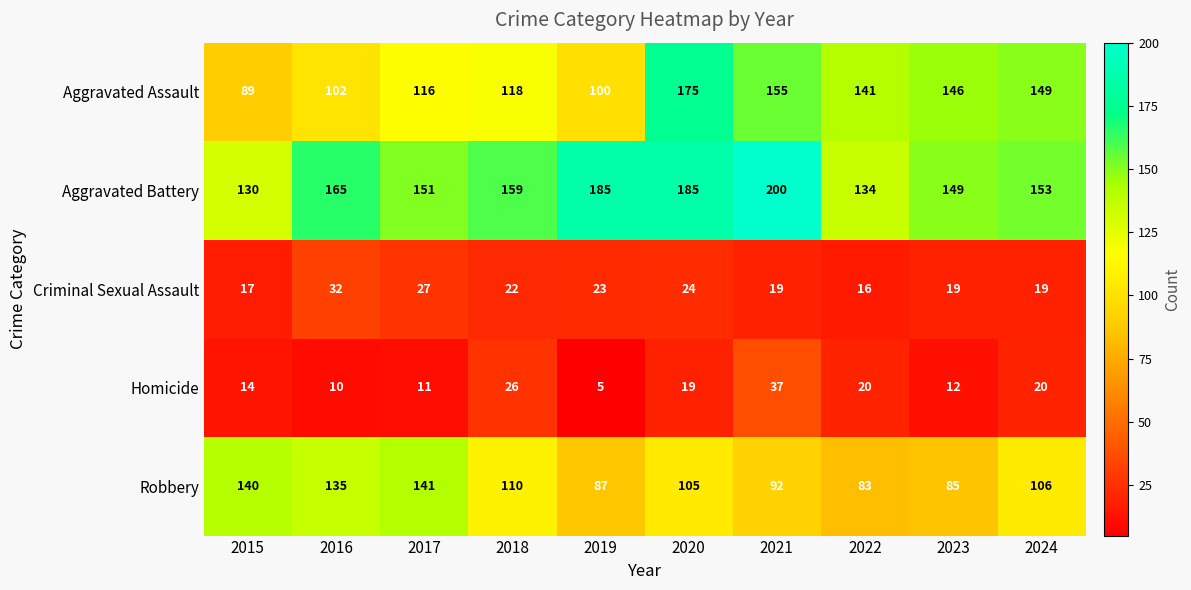

True or false: Homicide has a value of 23 at 2021.

False